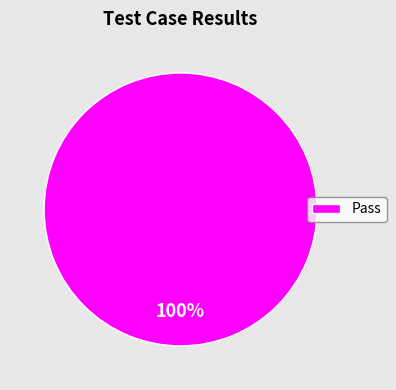

Is there a majority slice in this chart?

Yes